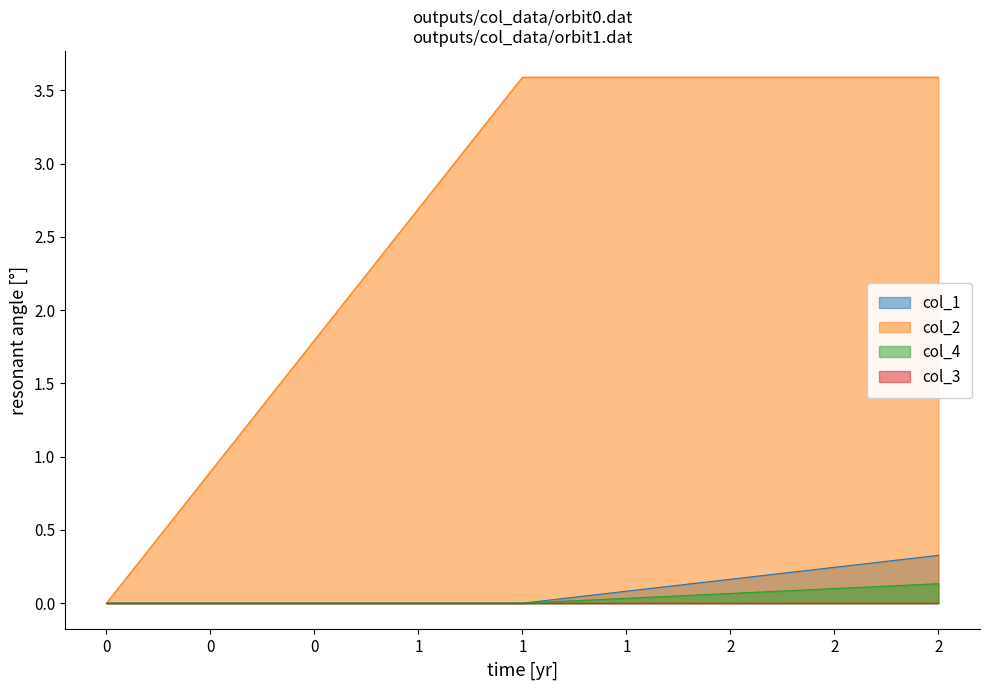

The col_1 series shows 0.3 at 2. True or false?

True